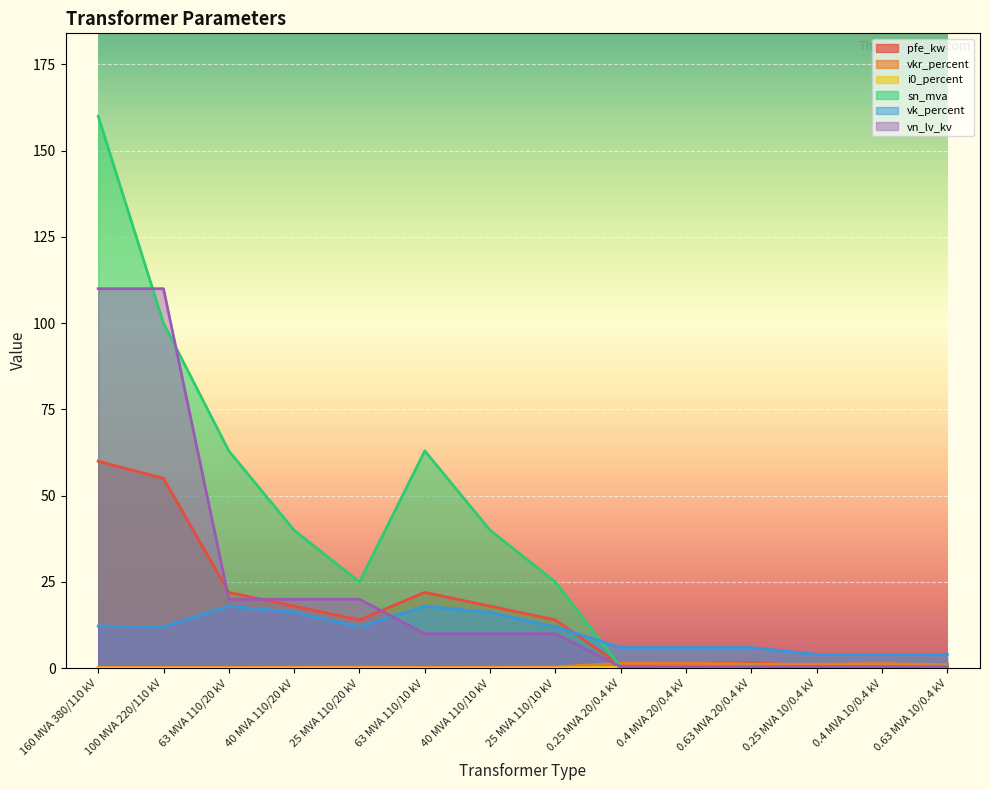

Reading left to right, extract all data points from this chart.

pfe_kw: 160 MVA 380/110 kV=60.0	100 MVA 220/110 kV=55.0	63 MVA 110/20 kV=22.0	40 MVA 110/20 kV=18.0	25 MVA 110/20 kV=14.0	63 MVA 110/10 kV=22.0	40 MVA 110/10 kV=18.0	25 MVA 110/10 kV=14.0	0.25 MVA 20/0.4 kV=0.8	0.4 MVA 20/0.4 kV=1.4	0.63 MVA 20/0.4 kV=1.6	0.25 MVA 10/0.4 kV=0.6	0.4 MVA 10/0.4 kV=0.9	0.63 MVA 10/0.4 kV=1.2
vkr_percent: 160 MVA 380/110 kV=0.2	100 MVA 220/110 kV=0.3	63 MVA 110/20 kV=0.3	40 MVA 110/20 kV=0.3	25 MVA 110/20 kV=0.4	63 MVA 110/10 kV=0.3	40 MVA 110/10 kV=0.3	25 MVA 110/10 kV=0.4	0.25 MVA 20/0.4 kV=1.4	0.4 MVA 20/0.4 kV=1.4	0.63 MVA 20/0.4 kV=1.2	0.25 MVA 10/0.4 kV=1.2	0.4 MVA 10/0.4 kV=1.3	0.63 MVA 10/0.4 kV=1.1
i0_percent: 160 MVA 380/110 kV=0.1	100 MVA 220/110 kV=0.1	63 MVA 110/20 kV=0.0	40 MVA 110/20 kV=0.1	25 MVA 110/20 kV=0.1	63 MVA 110/10 kV=0.0	40 MVA 110/10 kV=0.1	25 MVA 110/10 kV=0.1	0.25 MVA 20/0.4 kV=0.3	0.4 MVA 20/0.4 kV=0.3	0.63 MVA 20/0.4 kV=0.3	0.25 MVA 10/0.4 kV=0.2	0.4 MVA 10/0.4 kV=0.2	0.63 MVA 10/0.4 kV=0.2
sn_mva: 160 MVA 380/110 kV=160.0	100 MVA 220/110 kV=100.0	63 MVA 110/20 kV=63.0	40 MVA 110/20 kV=40.0	25 MVA 110/20 kV=25.0	63 MVA 110/10 kV=63.0	40 MVA 110/10 kV=40.0	25 MVA 110/10 kV=25.0	0.25 MVA 20/0.4 kV=0.2	0.4 MVA 20/0.4 kV=0.4	0.63 MVA 20/0.4 kV=0.6	0.25 MVA 10/0.4 kV=0.2	0.4 MVA 10/0.4 kV=0.4	0.63 MVA 10/0.4 kV=0.6
vk_percent: 160 MVA 380/110 kV=12.2	100 MVA 220/110 kV=12.0	63 MVA 110/20 kV=18.0	40 MVA 110/20 kV=16.2	25 MVA 110/20 kV=12.0	63 MVA 110/10 kV=18.0	40 MVA 110/10 kV=16.2	25 MVA 110/10 kV=12.0	0.25 MVA 20/0.4 kV=6.0	0.4 MVA 20/0.4 kV=6.0	0.63 MVA 20/0.4 kV=6.0	0.25 MVA 10/0.4 kV=4.0	0.4 MVA 10/0.4 kV=4.0	0.63 MVA 10/0.4 kV=4.0
vn_lv_kv: 160 MVA 380/110 kV=110.0	100 MVA 220/110 kV=110.0	63 MVA 110/20 kV=20.0	40 MVA 110/20 kV=20.0	25 MVA 110/20 kV=20.0	63 MVA 110/10 kV=10.0	40 MVA 110/10 kV=10.0	25 MVA 110/10 kV=10.0	0.25 MVA 20/0.4 kV=0.4	0.4 MVA 20/0.4 kV=0.4	0.63 MVA 20/0.4 kV=0.4	0.25 MVA 10/0.4 kV=0.4	0.4 MVA 10/0.4 kV=0.4	0.63 MVA 10/0.4 kV=0.4